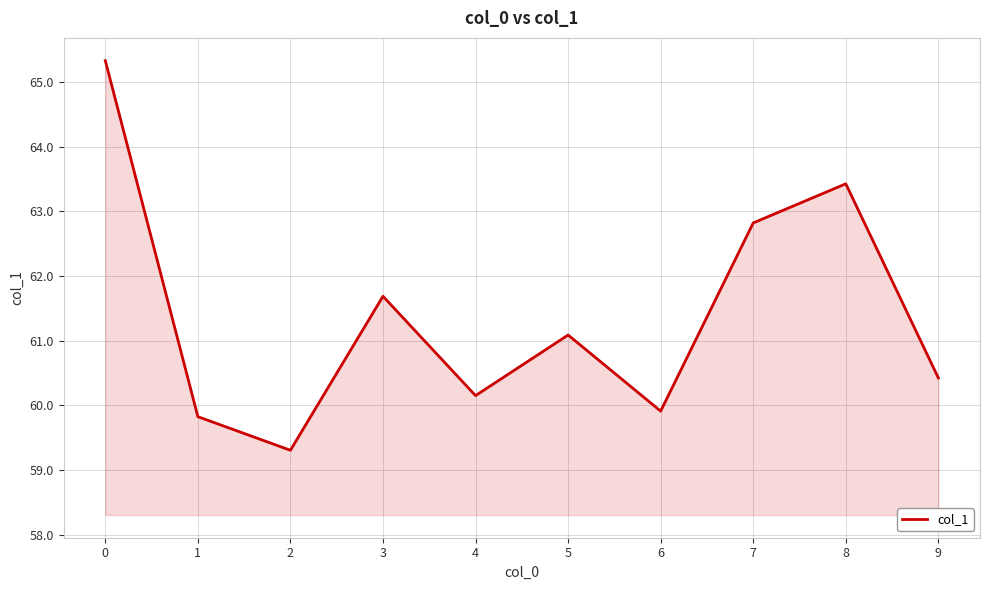

How many lines are shown in the chart?

1